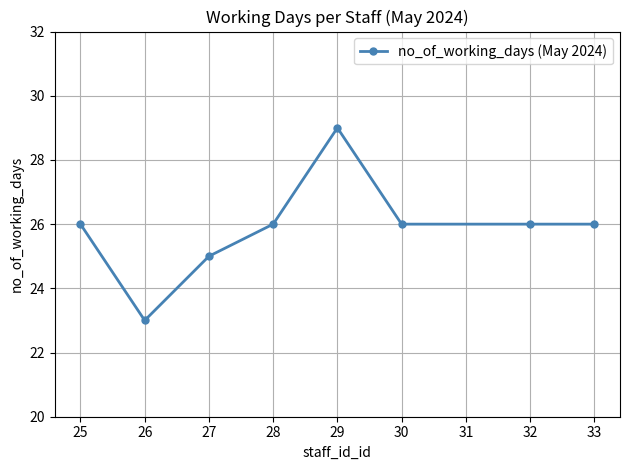

At which category does the data reach its first local valley?

26